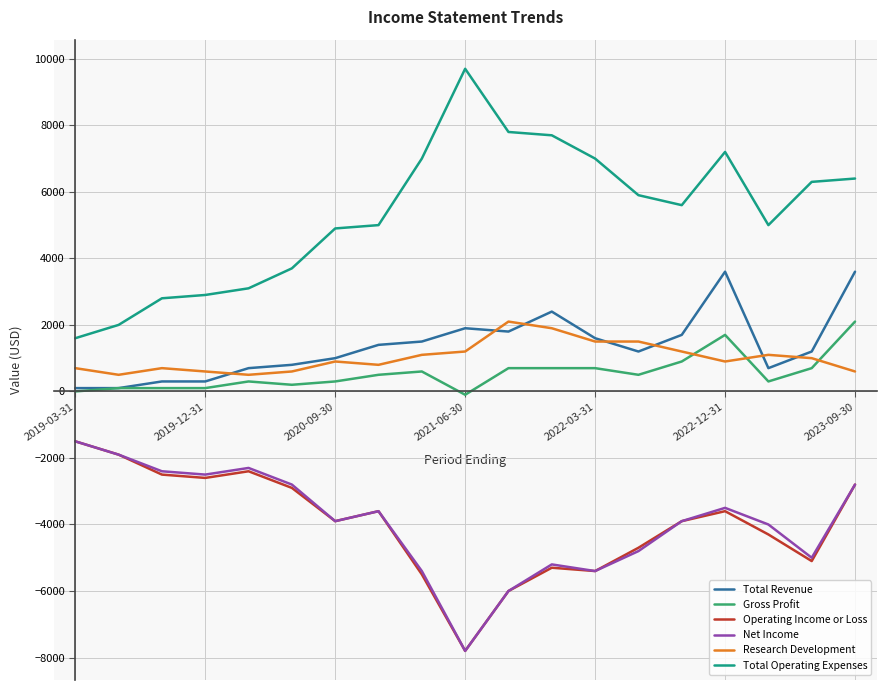

Which series has the widest spread of values?

Total Operating Expenses